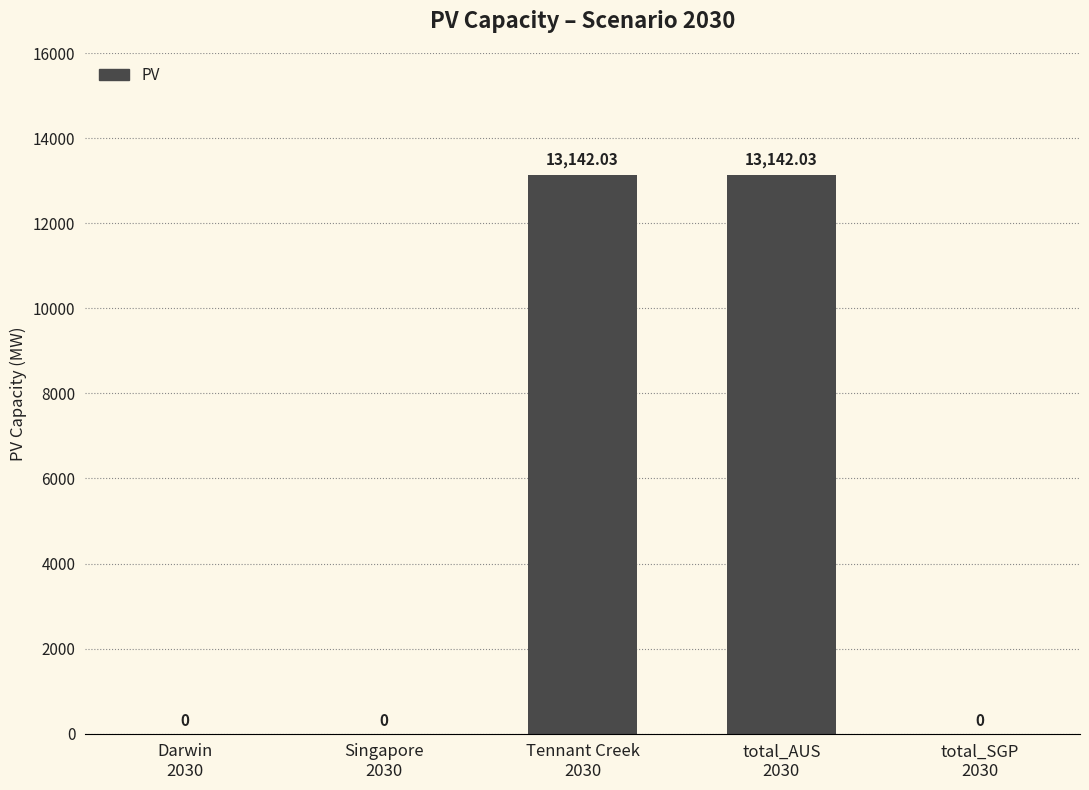

Is it true that the value at Singapore
2030 is 7937.2?

False